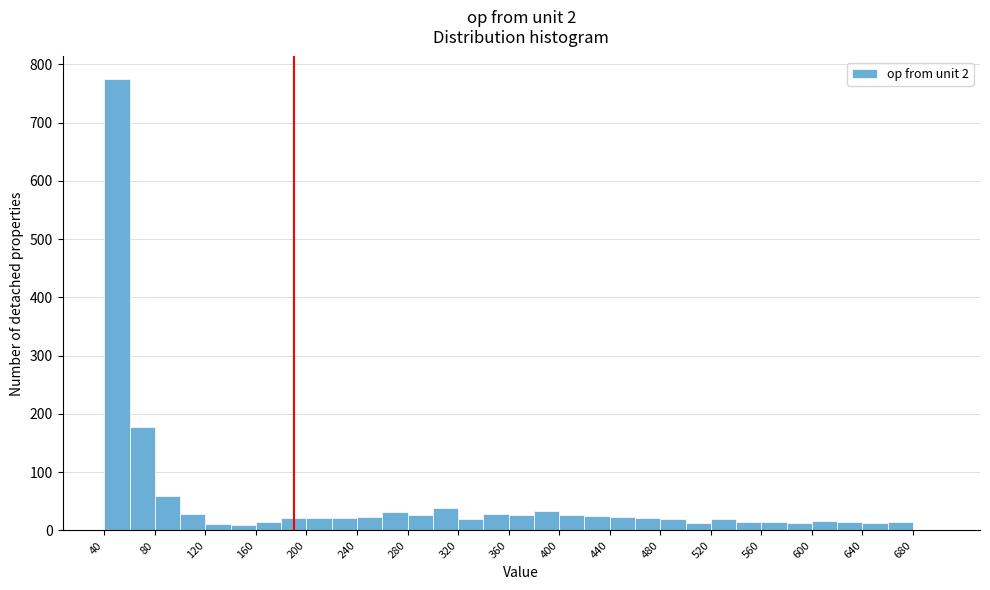

Reading left to right, transcribe this chart: for each bar, give the range it covers on the x-axis and its height. The values are not printed on the chart, so give them approximately, as read against the axis.

40 to 60: 780
60 to 80: 180
80 to 100: 60
100 to 120: 30
120 to 140: 10
140 to 160: under 10
160 to 180: 10
180 to 200: 20
200 to 220: 20
220 to 240: 20
240 to 260: 20
260 to 280: 30
280 to 300: 30
300 to 320: 40
320 to 340: 20
340 to 360: 30
360 to 380: 30
380 to 400: 30
400 to 420: 30
420 to 440: 30
440 to 460: 20
460 to 480: 20
480 to 500: 20
500 to 520: 10
520 to 540: 20
540 to 560: 10
560 to 580: 20
580 to 600: 10
600 to 620: 20
620 to 640: 10
640 to 660: 10
660 to 680: 10
680 to 700: 0